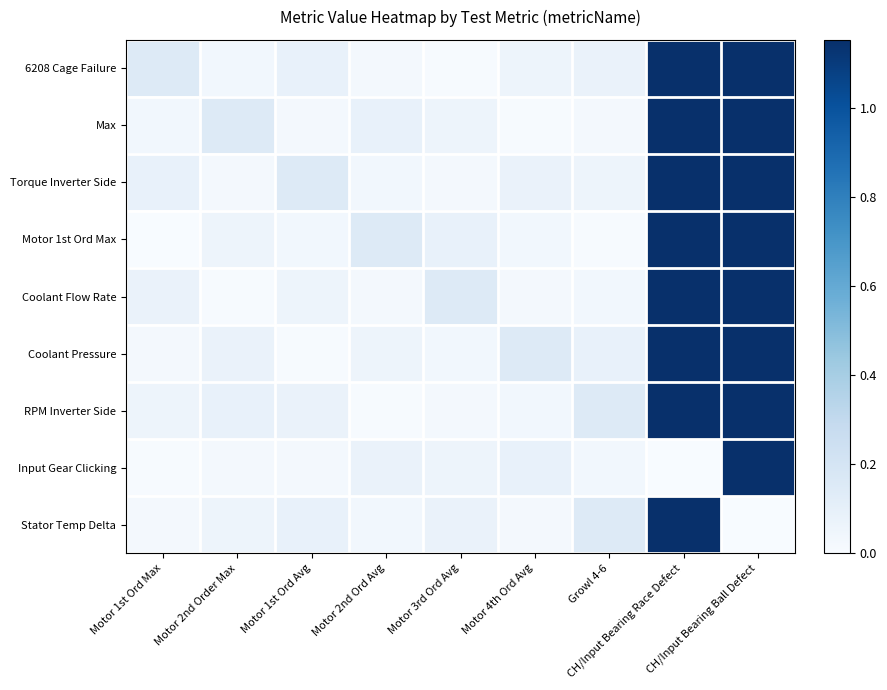

Rank the series at CH/Input Bearing Ball Defect from highest to lowest value.

Motor 1st Ord Max, Coolant Pressure, Max, RPM Inverter Side, 6208 Cage Failure, Coolant Flow Rate, Torque Inverter Side, Input Gear Clicking, Stator Temp Delta